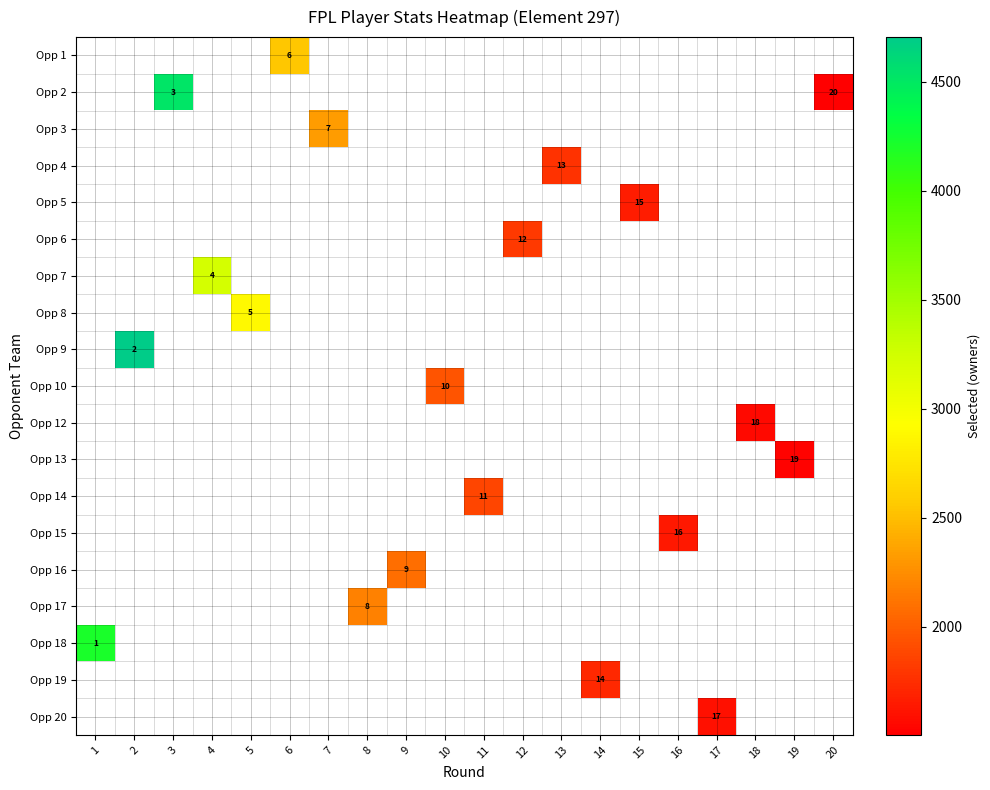

Which label corresponds to the smallest value in the chart?

20